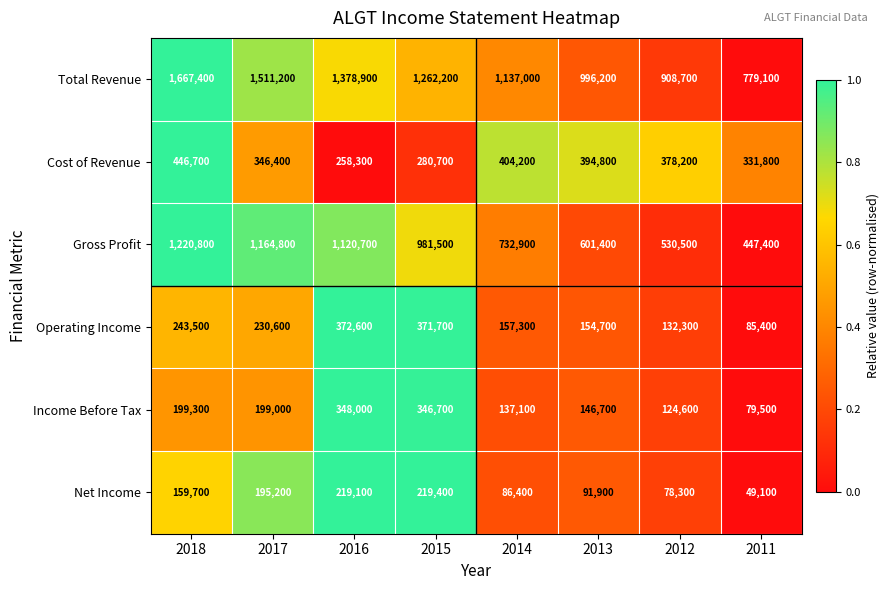

At which label is Gross Profit closest to 834100?

2014